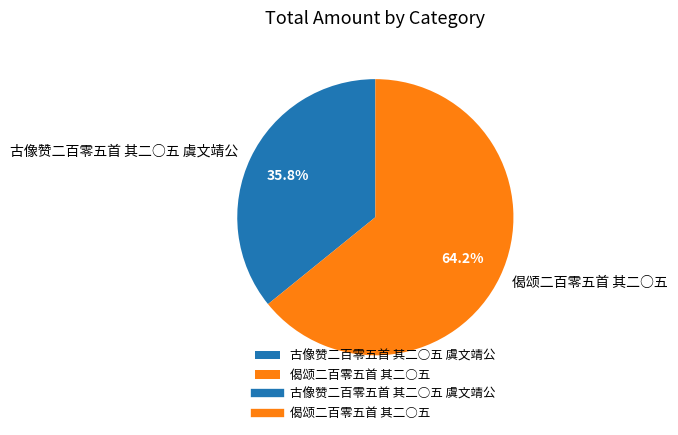

Which category has the smallest portion of the pie?

古像赞二百零五首 其二○五 虞文靖公